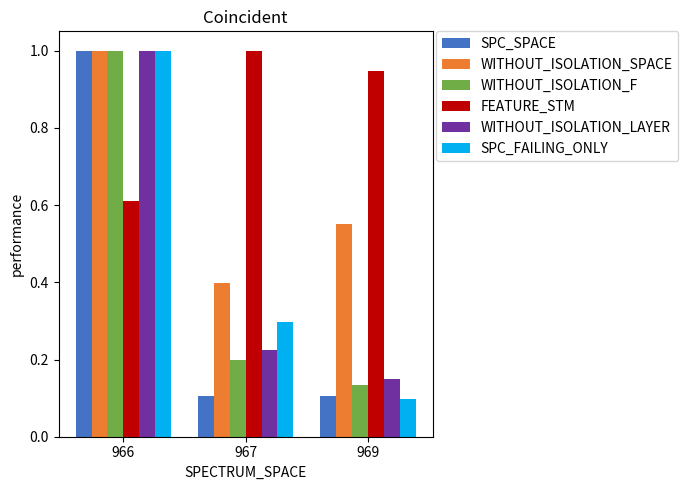

Which category has the highest value in the SPC_SPACE series?

966